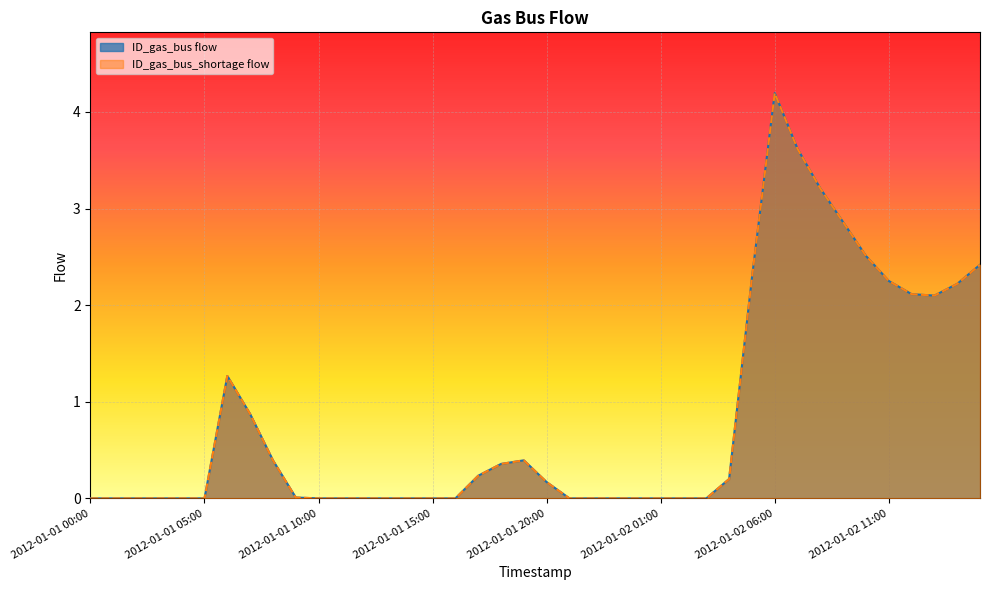

Rank the series at 2012-01-01 04:00 from lowest to highest value.

ID_gas_bus flow, ID_gas_bus_shortage flow